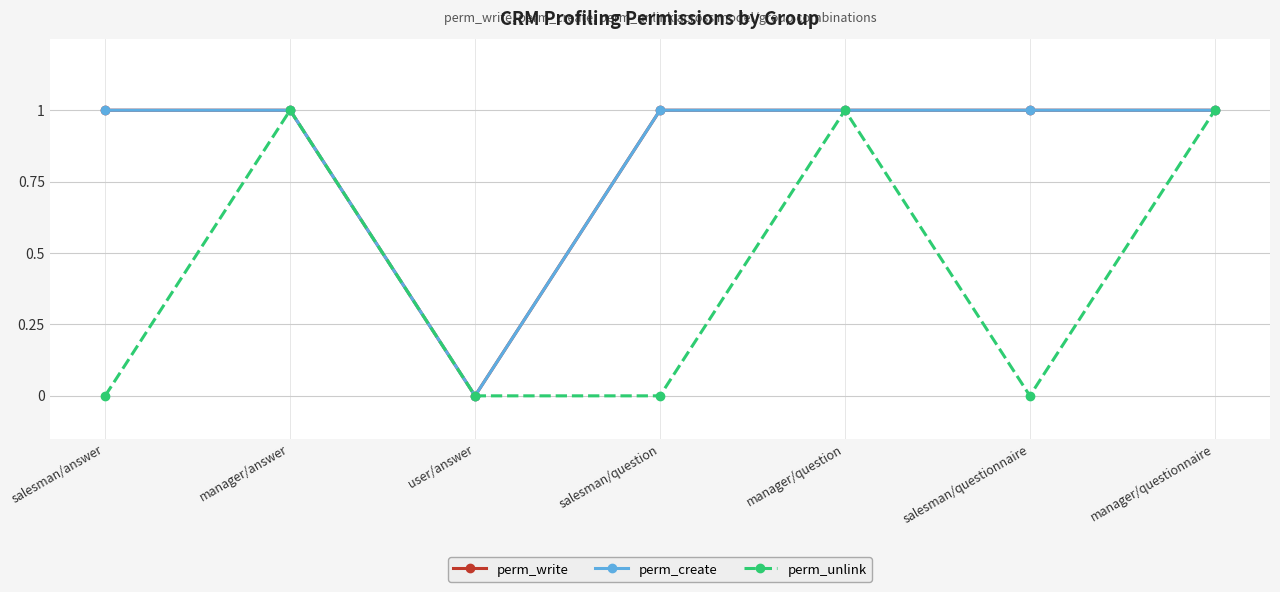

Does the chart have visible grid lines?

Yes